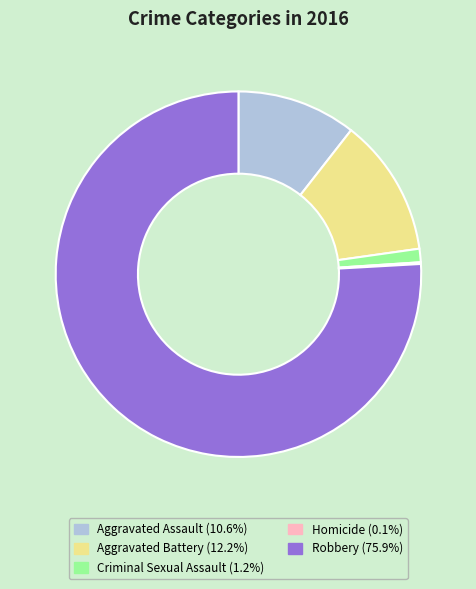

Is the sum of Criminal Sexual Assault and Robbery greater than half?

Yes